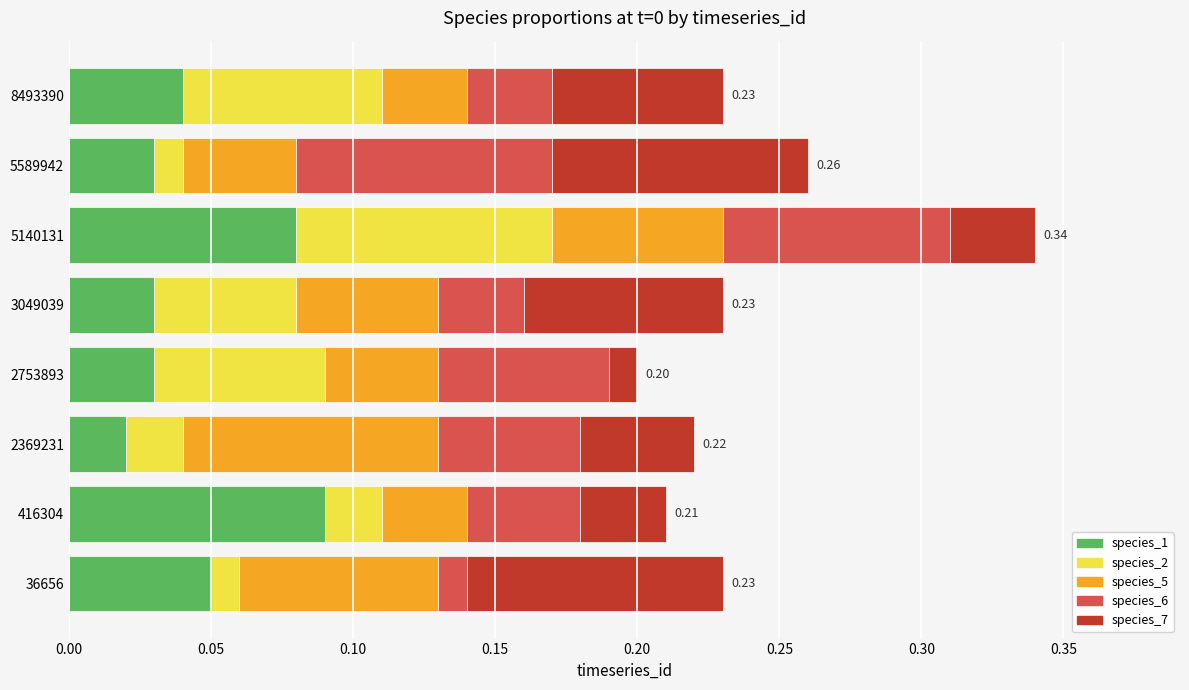

What is the sum of all species_1 values?

0.4